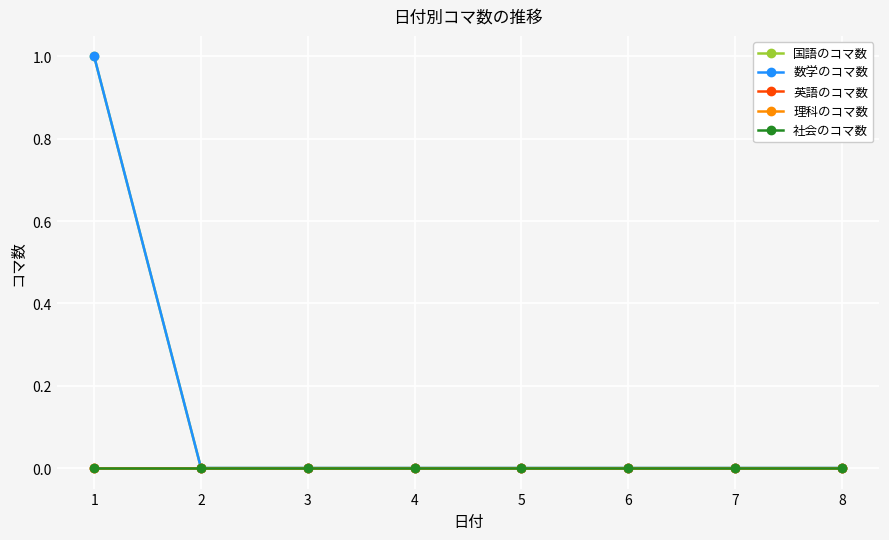

Is this an area chart (filled region under the line)?

No